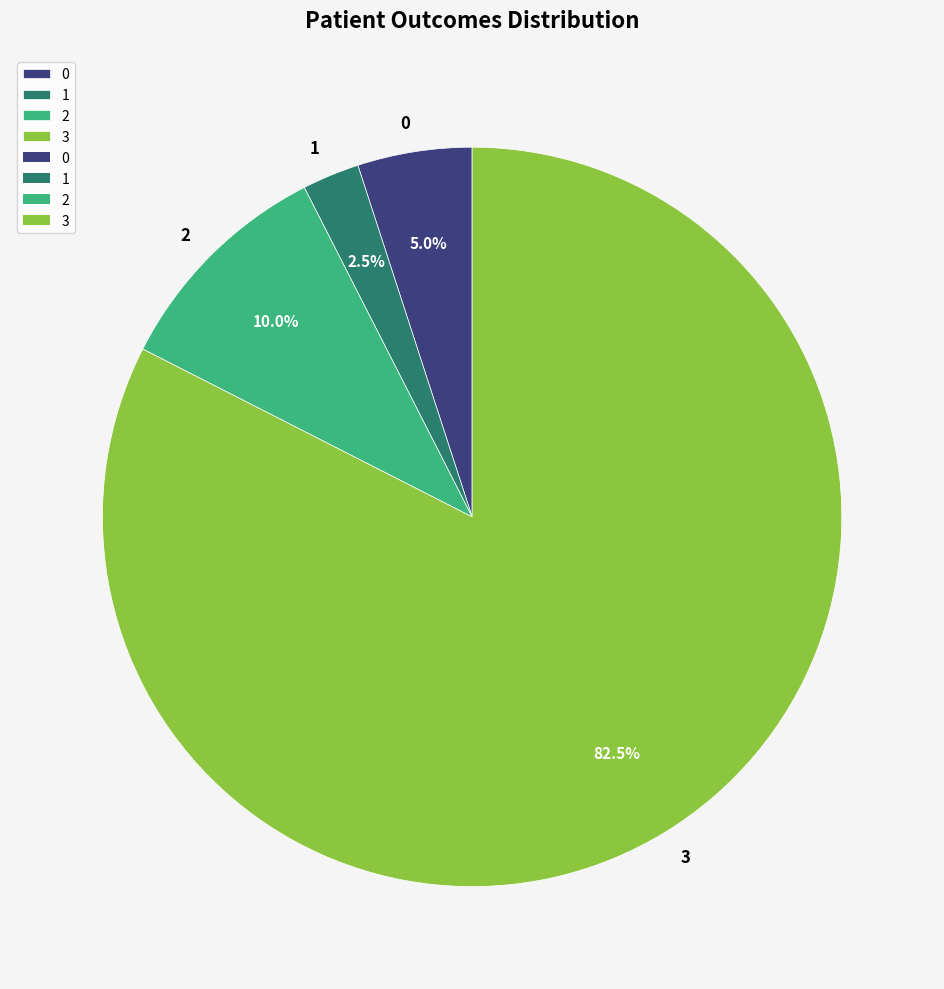

Is 3 the majority of the pie?

Yes